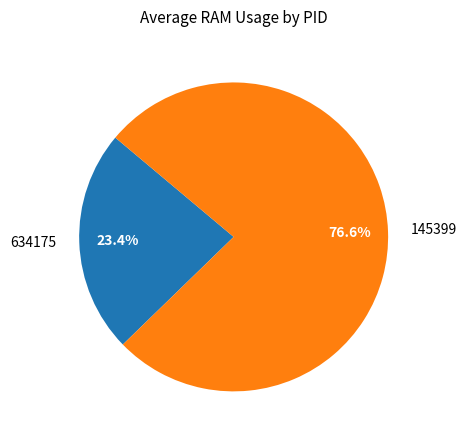

Which category has the smallest portion of the pie?

634175